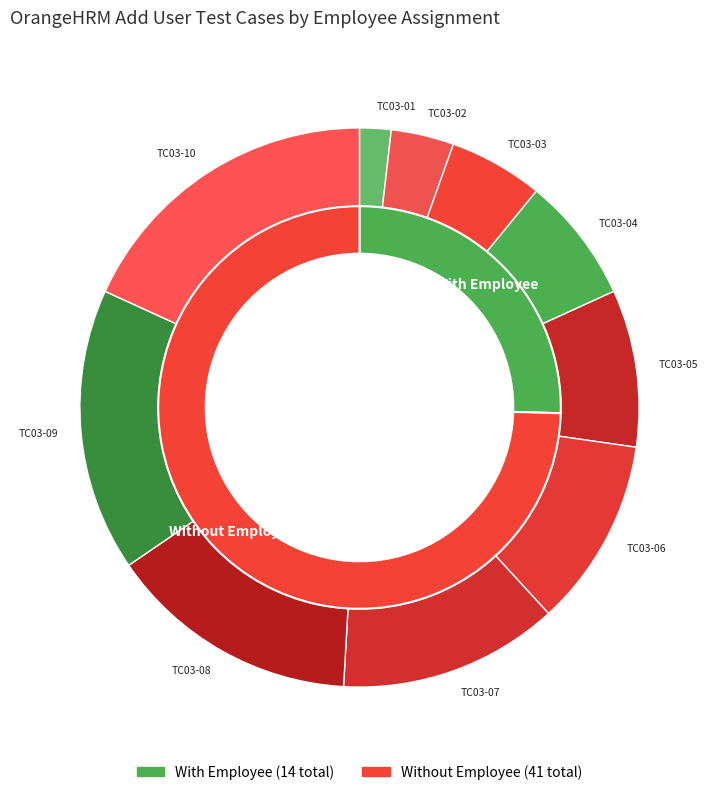

To the nearest percent, what percentage of the pie is TC03-02?

4%